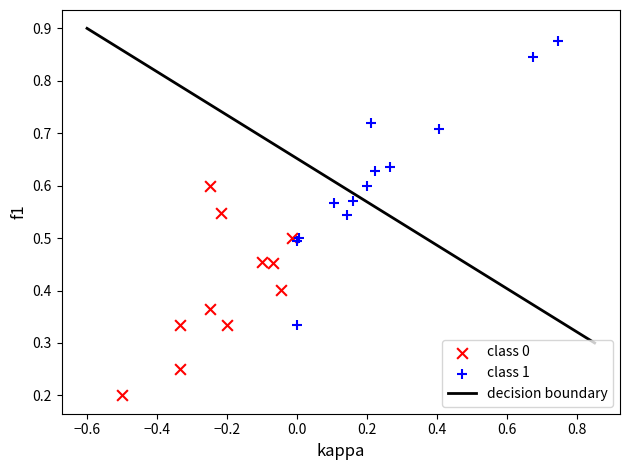

Which series contains the lowest Y value?

class 0